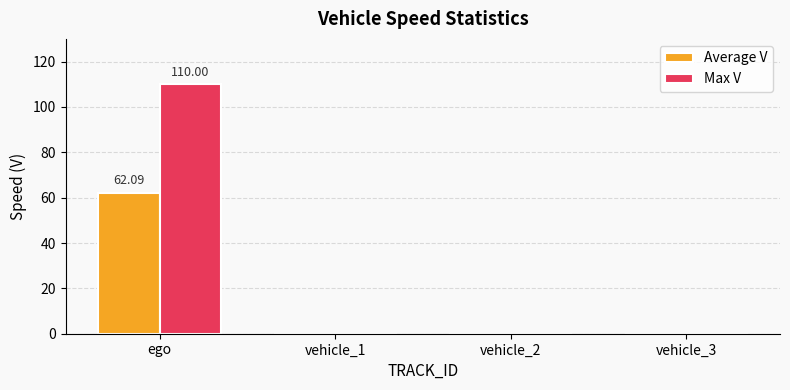

Is it true that Max V equals 0.0 at vehicle_2?

True